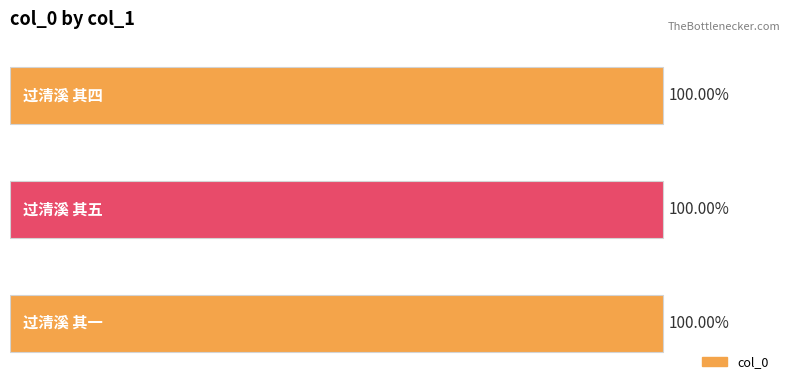

Does the chart contain any negative values?

No